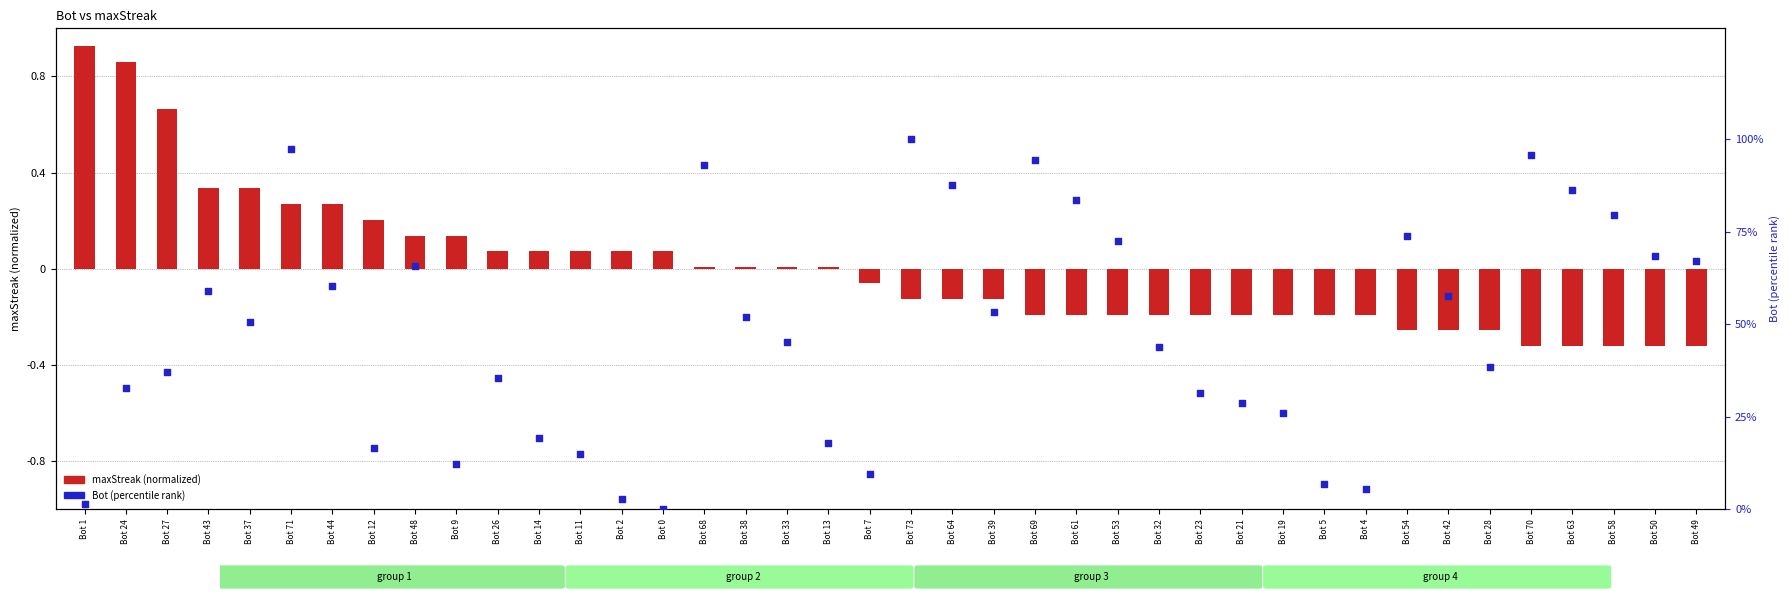

Which series has the largest total across all categories?

Bot (percentile)